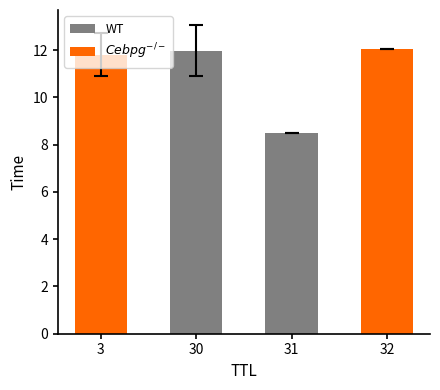

What is the smallest value displayed?

8.5